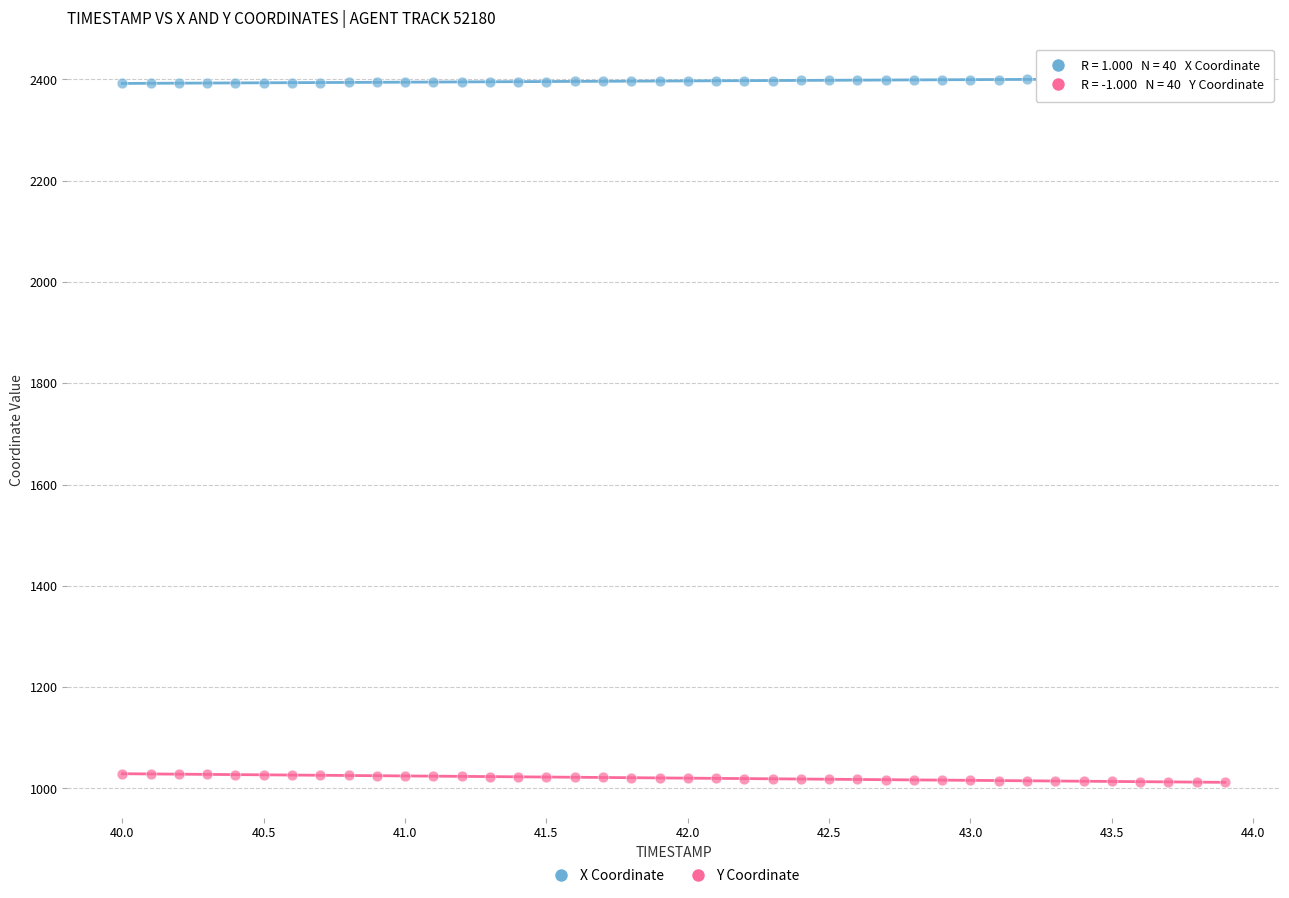

Across all data points, what is the range of Y values (max minus min)?

1389.9